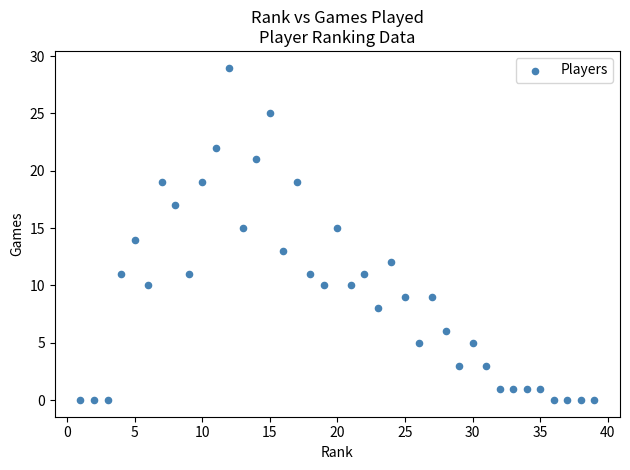

What is the range of Y values (max minus min)?

29